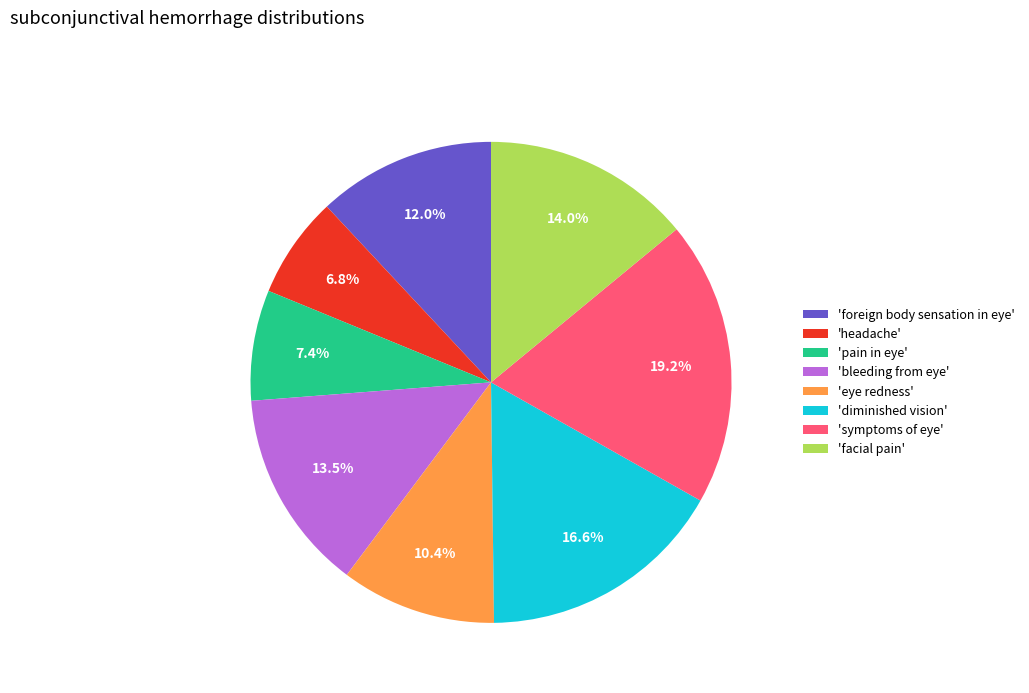

Which slice is the largest?

'symptoms of eye'